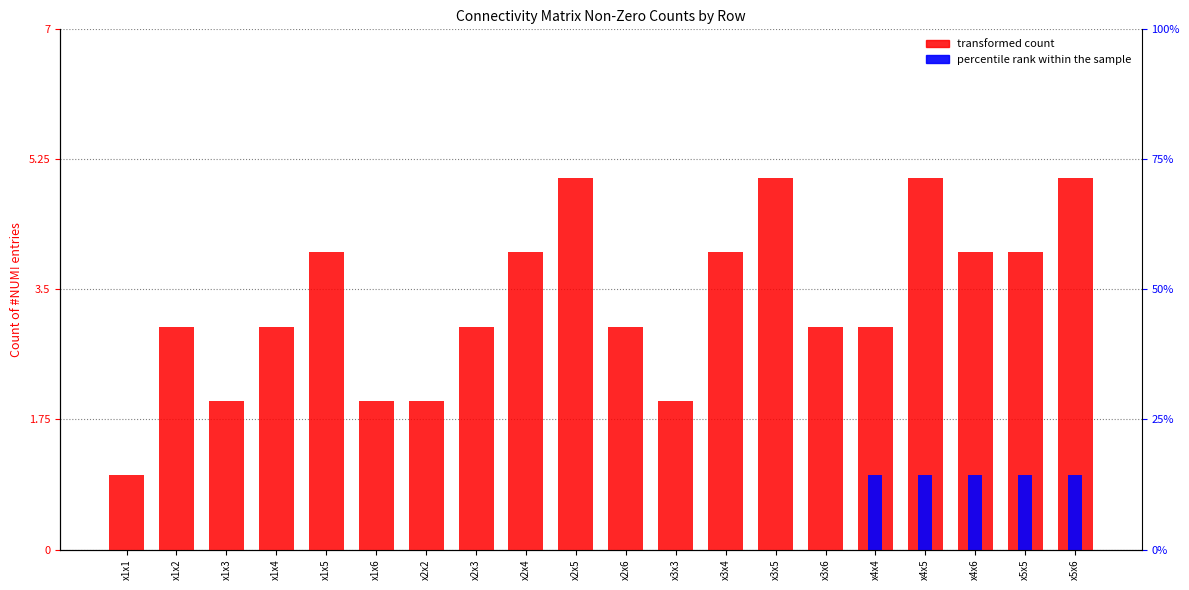

Reading left to right, extract all data points from this chart.

transformed count: 1	3	2	3	4	2	2	3	4	5	3	2	4	5	3	3	5	4	4	5
percentile rank within the sample: 0	0	0	0	0	0	0	0	0	0	0	0	0	0	0	1	1	1	1	1